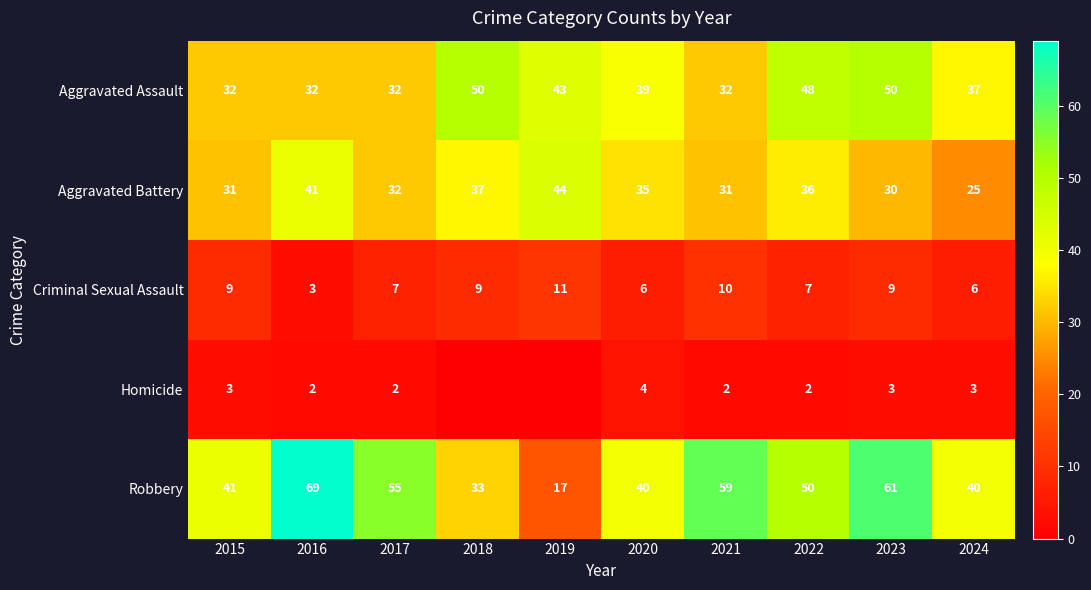

How many distinct data groups are displayed?

5